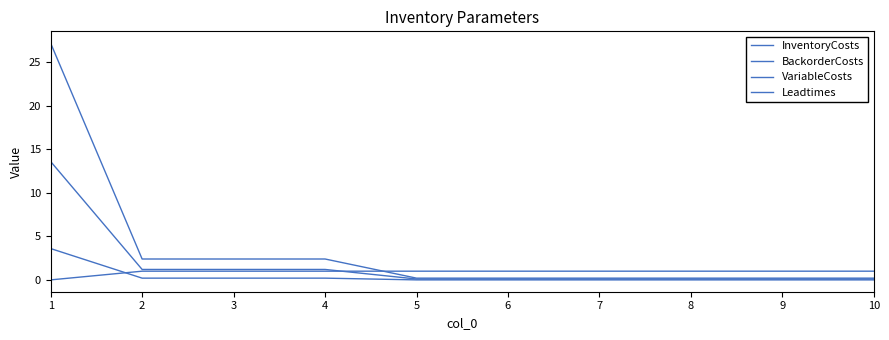

How many lines are shown in the chart?

4